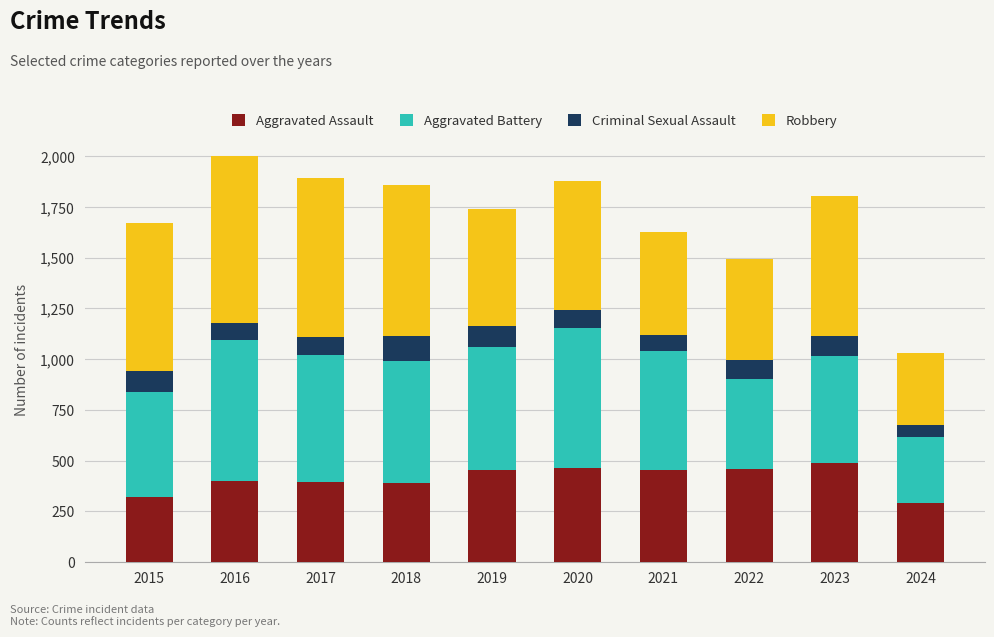

What is the total value across all series at 2023?

1805